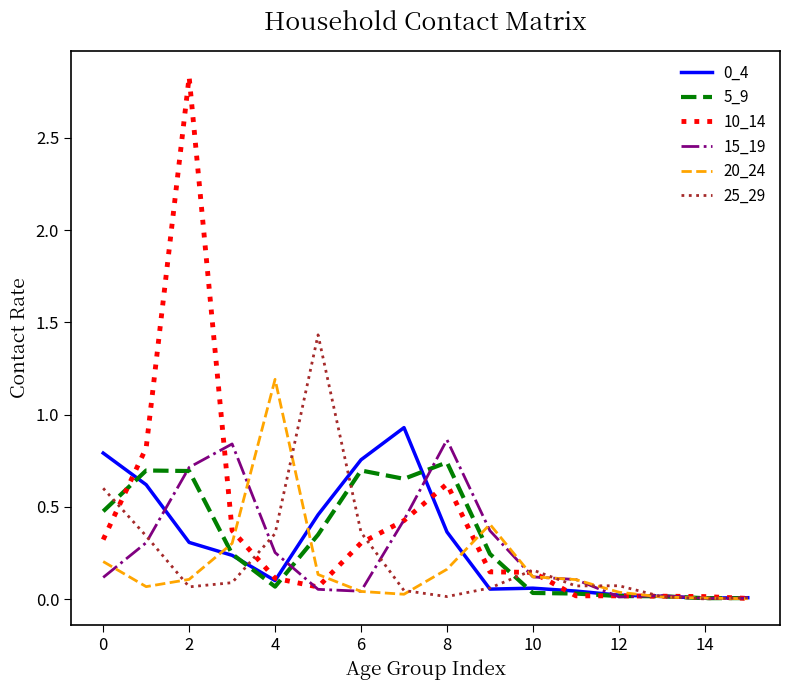

How many lines are shown in the chart?

6